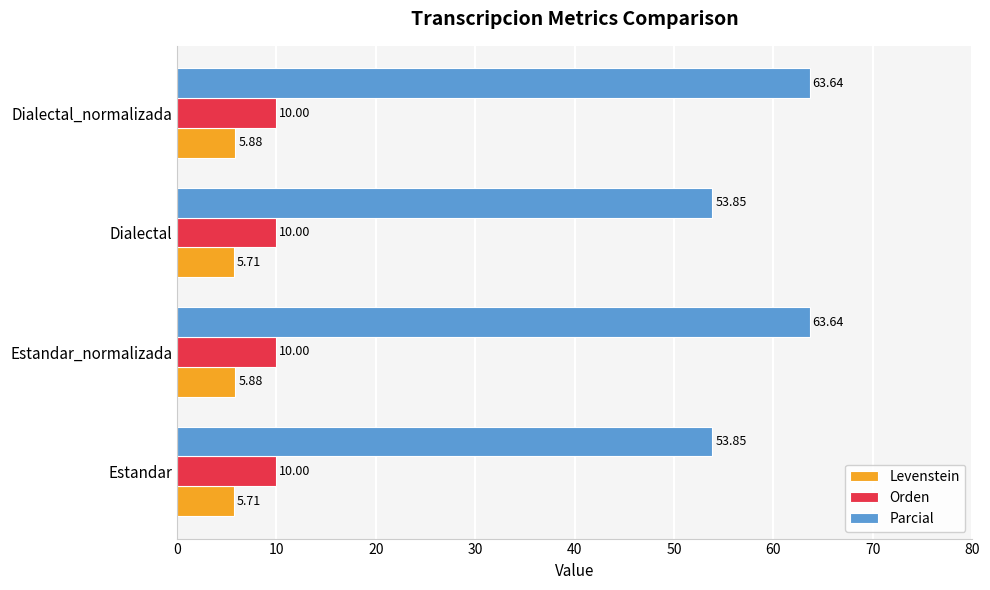

What are all the series names shown in the legend?

Levenstein, Orden, Parcial